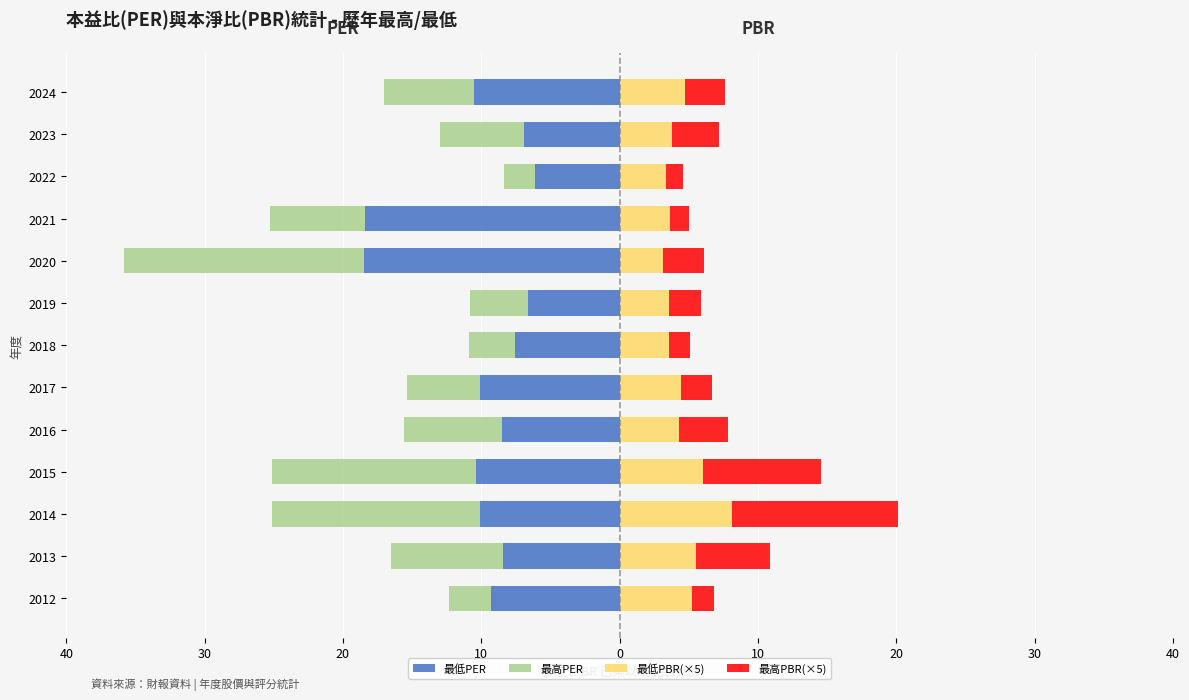

What are all the series names shown in the legend?

最低PER, 最高PER, 最低PBR(×5), 最高PBR(×5)